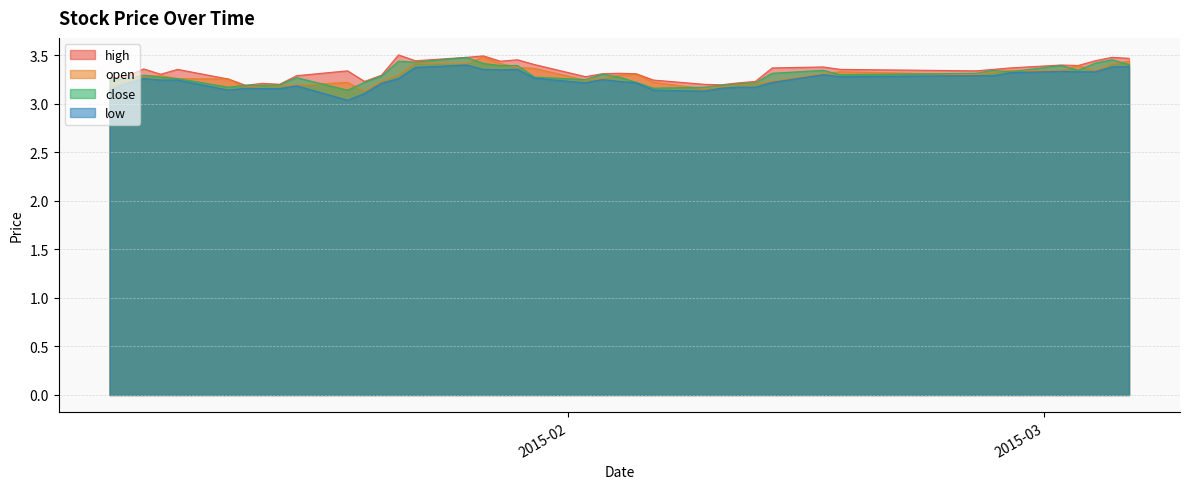

What is the sum of the open values at 2015-01-29 and 2015-02-10?

6.6